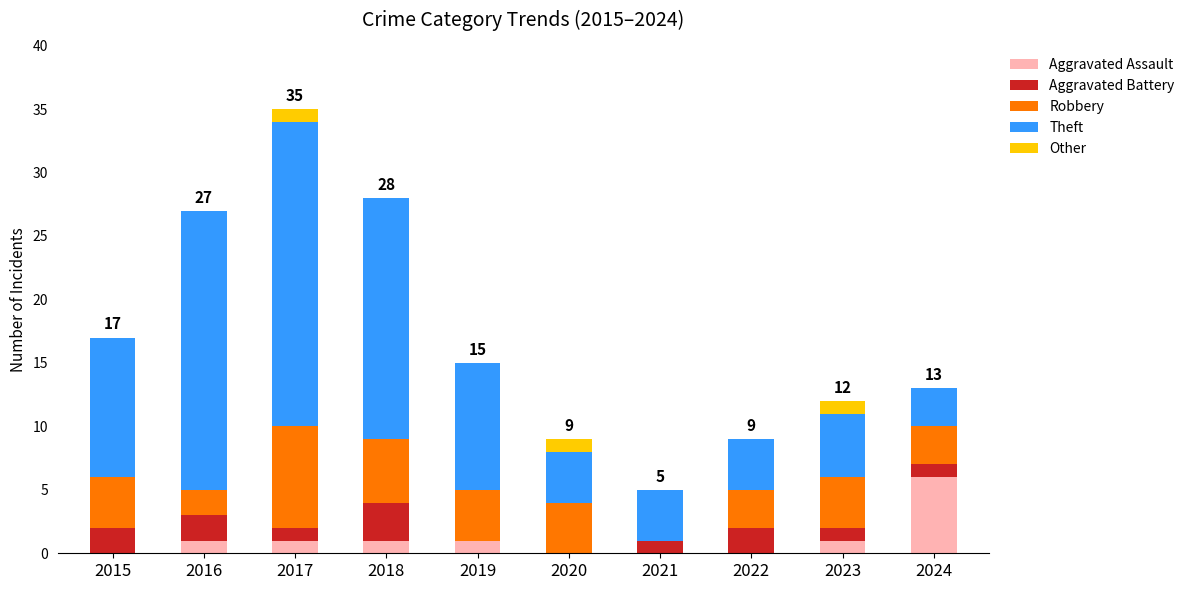

The value of Aggravated Assault at 2021 is 0. True or false?

True